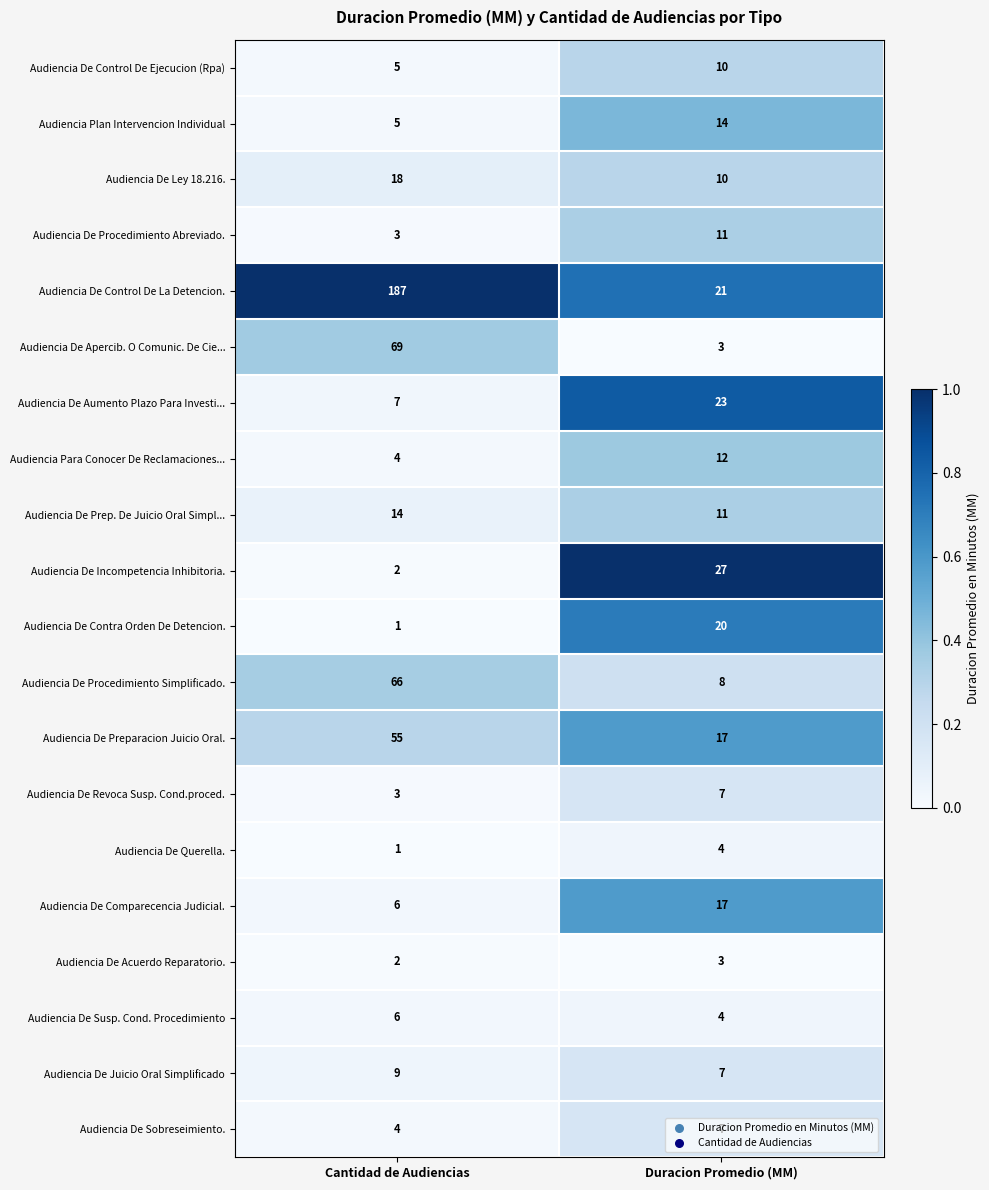

Rank the categories by Audiencia De Procedimiento Simplificado. value from highest to lowest.

Cantidad de Audiencias, Duracion Promedio (MM)